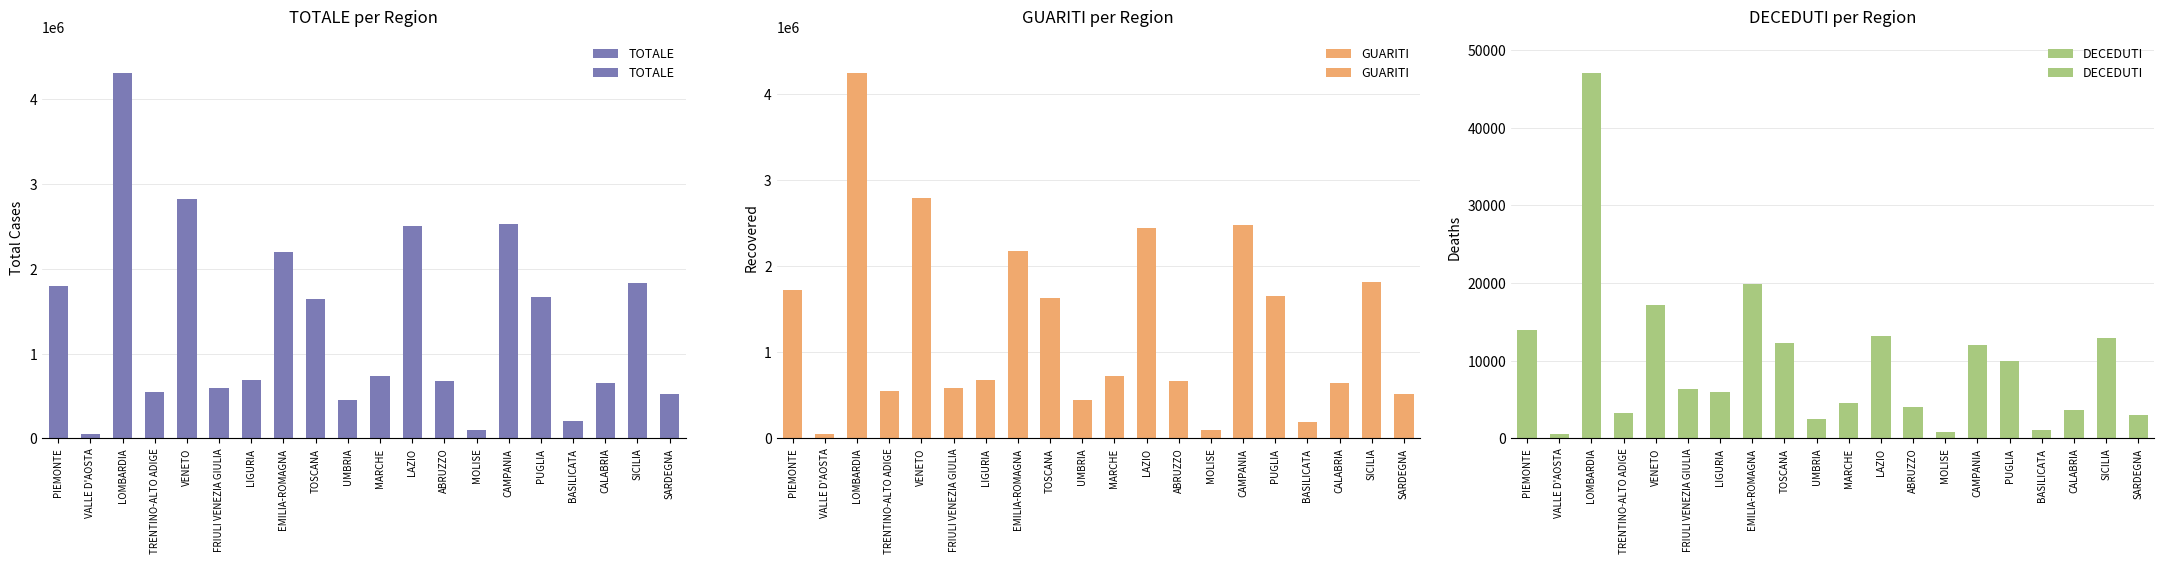

How many bars are there in total?

60